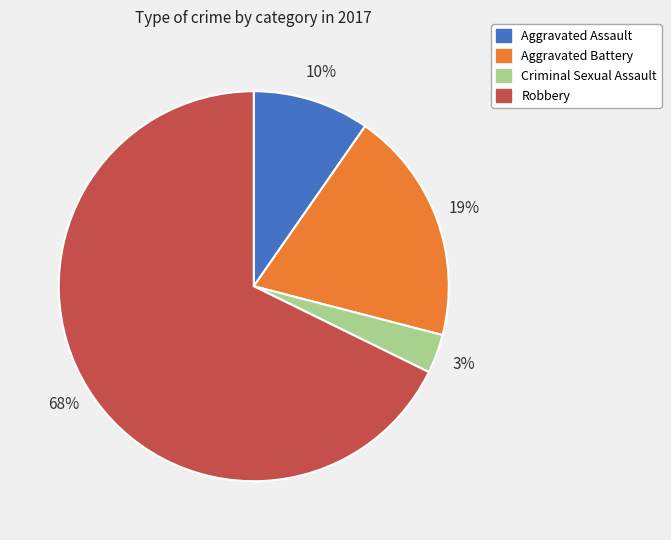

Does Aggravated Battery account for over 50% of the chart?

No